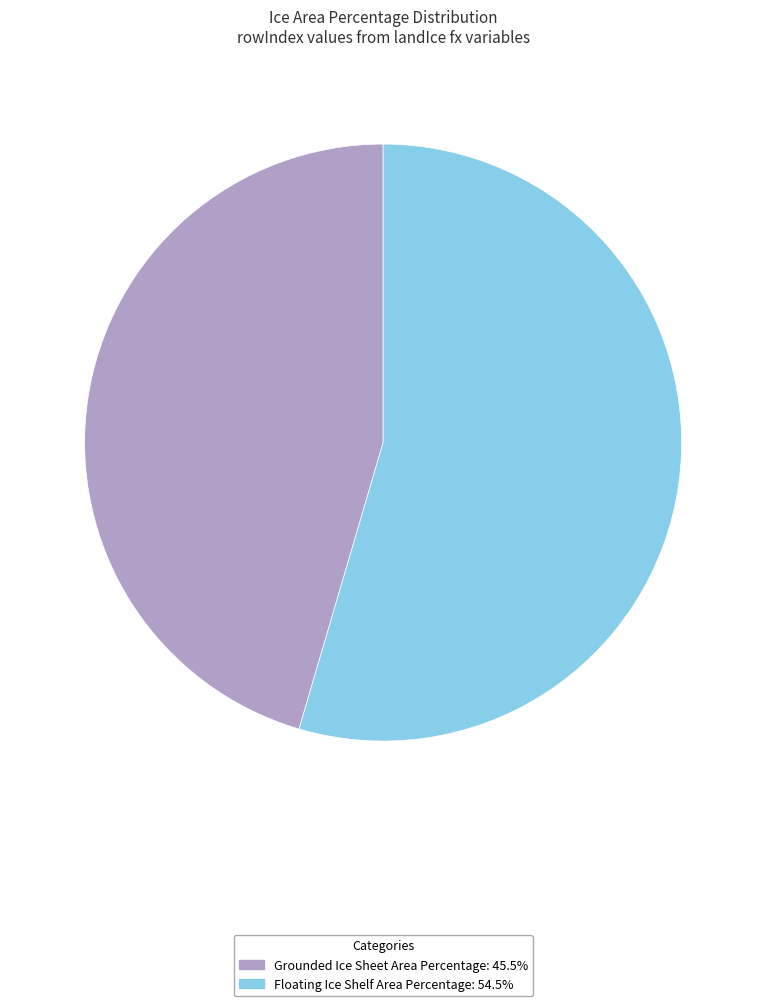

Do Grounded Ice Sheet Area Percentage and Floating Ice Shelf Area Percentage together represent more than half of the pie?

Yes